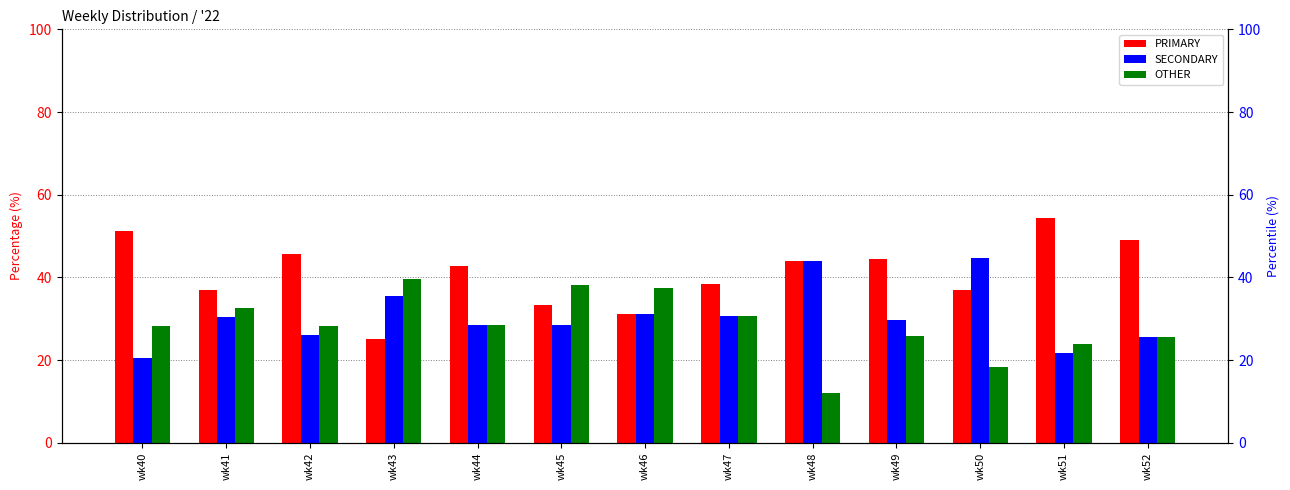

Is the value of OTHER at wk51 greater than the value of PRIMARY at wk41?

No